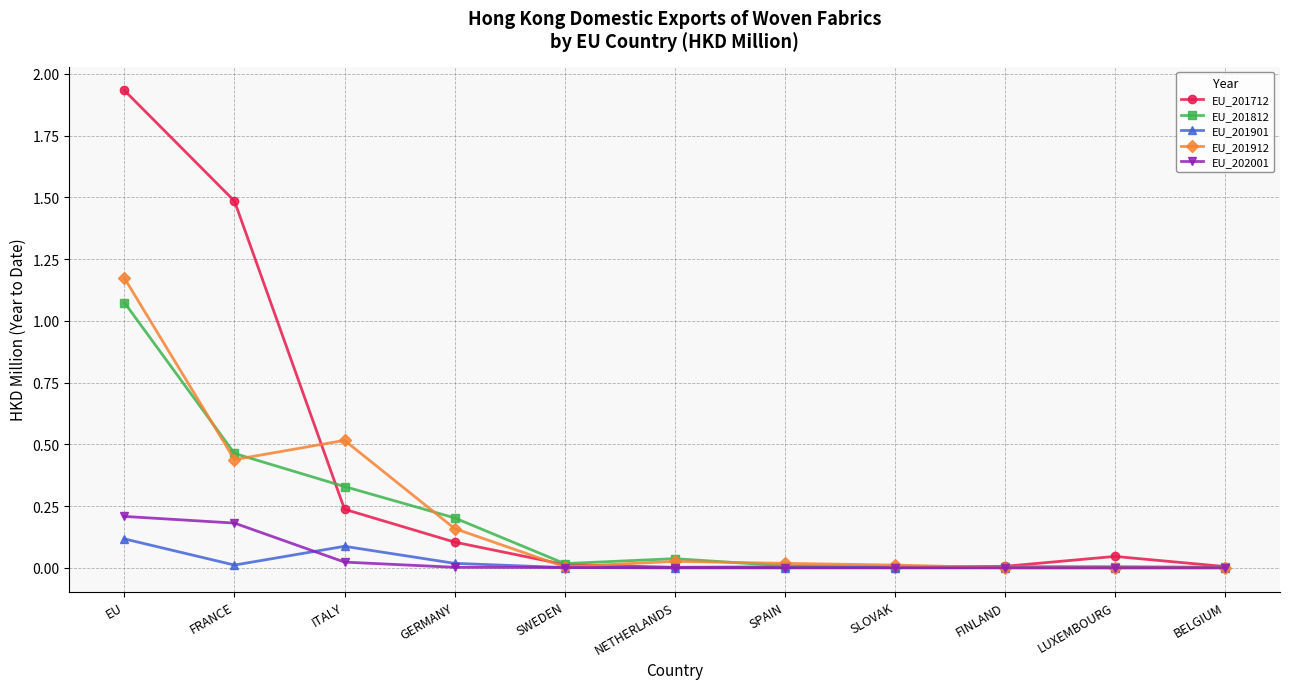

Where is the first local minimum for EU_201912?

FRANCE